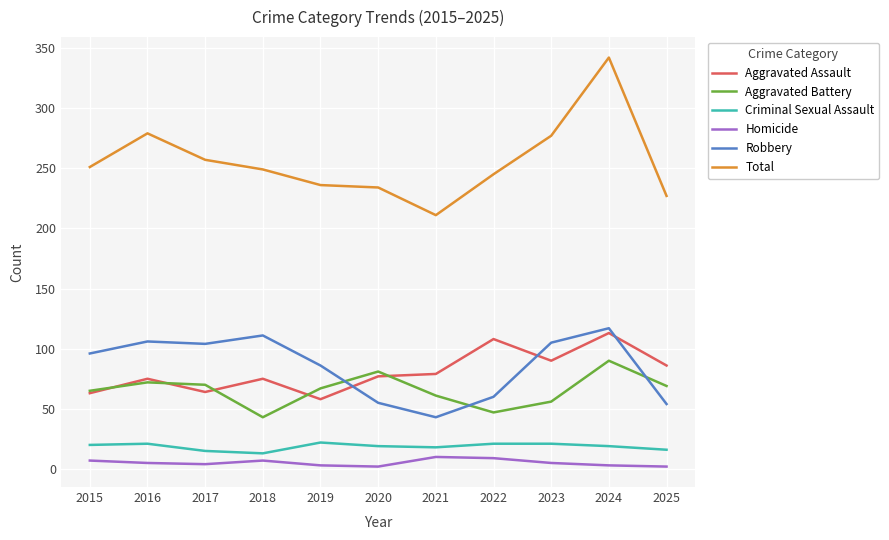

At which category does Aggravated Assault reach its first local peak?

2016